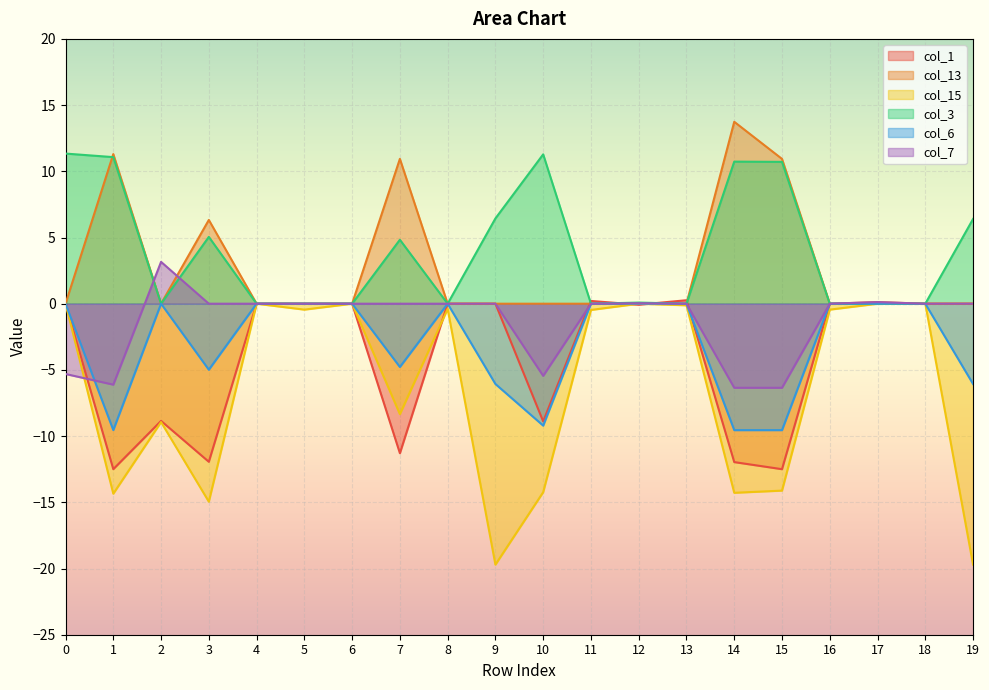

At which category does col_3 reach its first local valley?

2